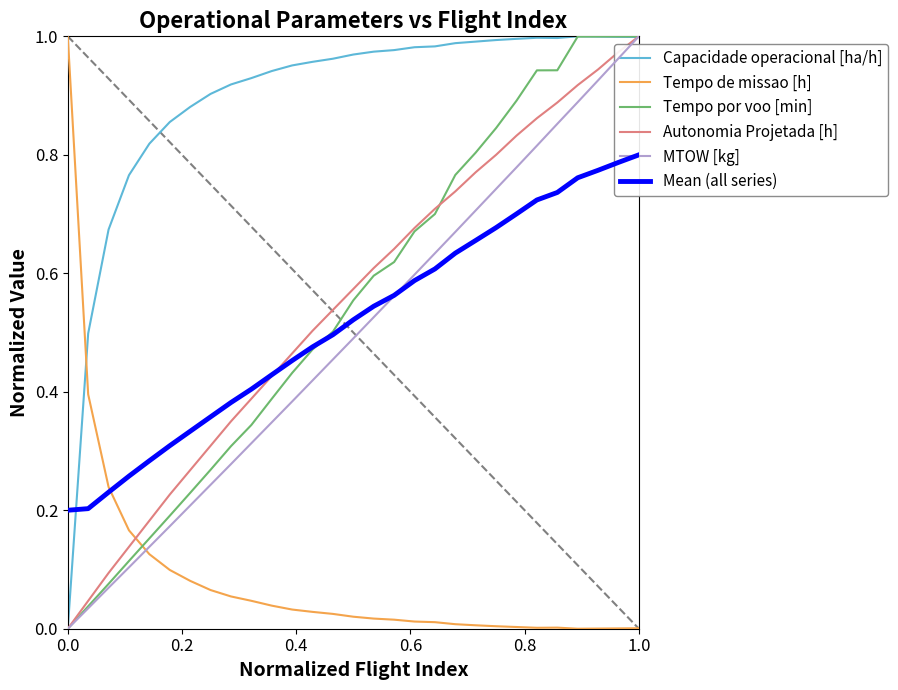

True or false: Autonomia Projetada [h] and Tempo de missao [h] intersect in this chart.

True